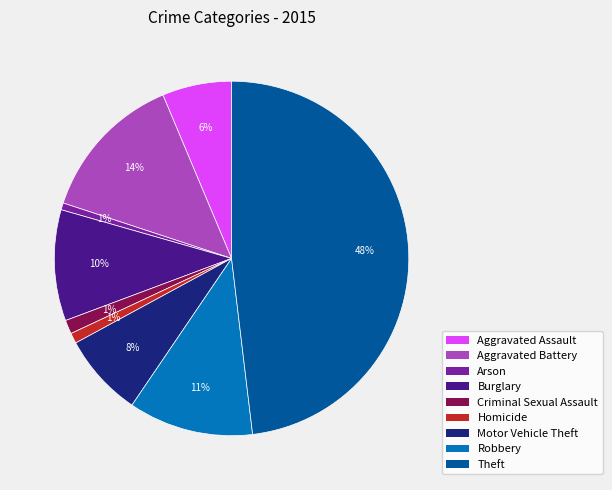

Does Robbery represent more than half of the total?

No